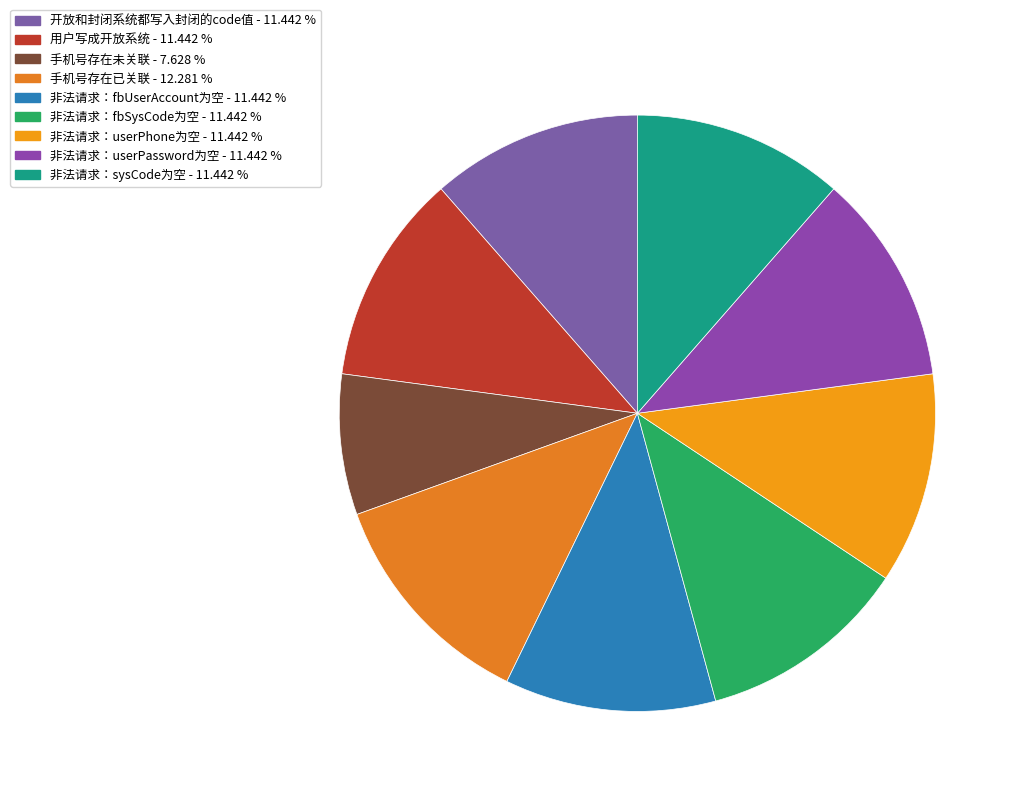

To the nearest percent, what is the difference between the largest and smallest slice percentages?

5%